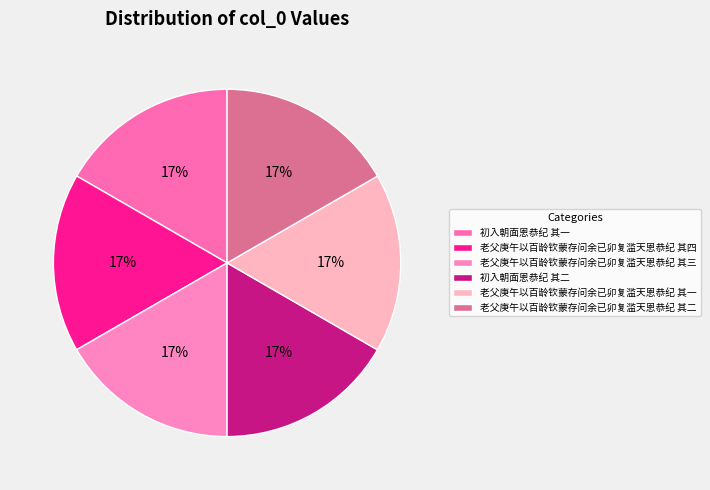

Between 老父庚午以百龄钦蒙存问余已卯复滥天恩恭纪 其四 and 初入朝面恩恭纪 其二, which is larger?

老父庚午以百龄钦蒙存问余已卯复滥天恩恭纪 其四